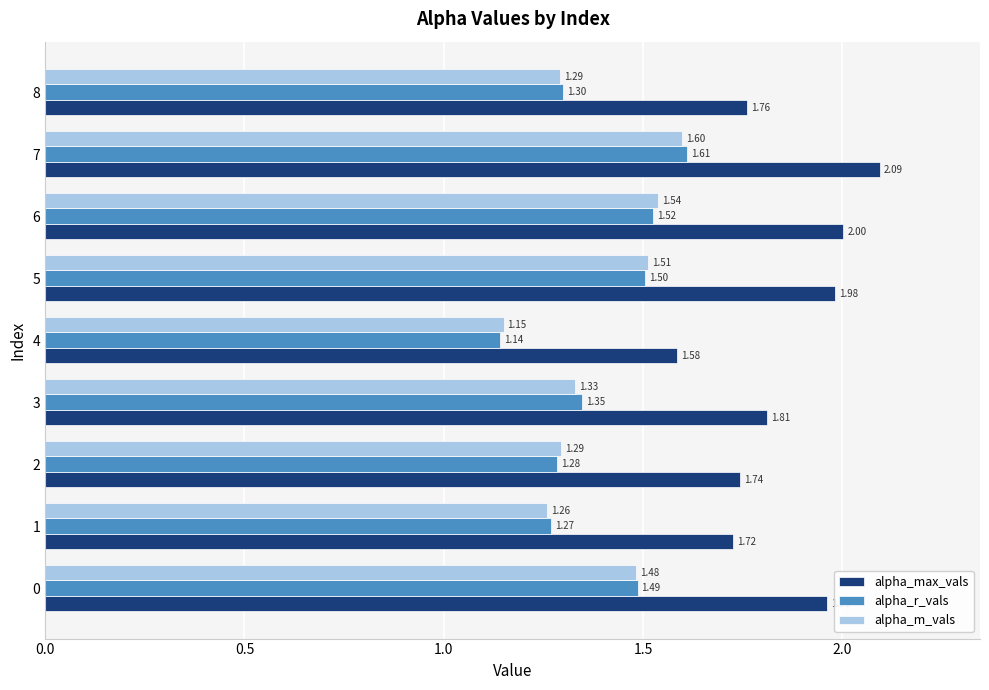

Which series has the widest spread of values?

alpha_max_vals